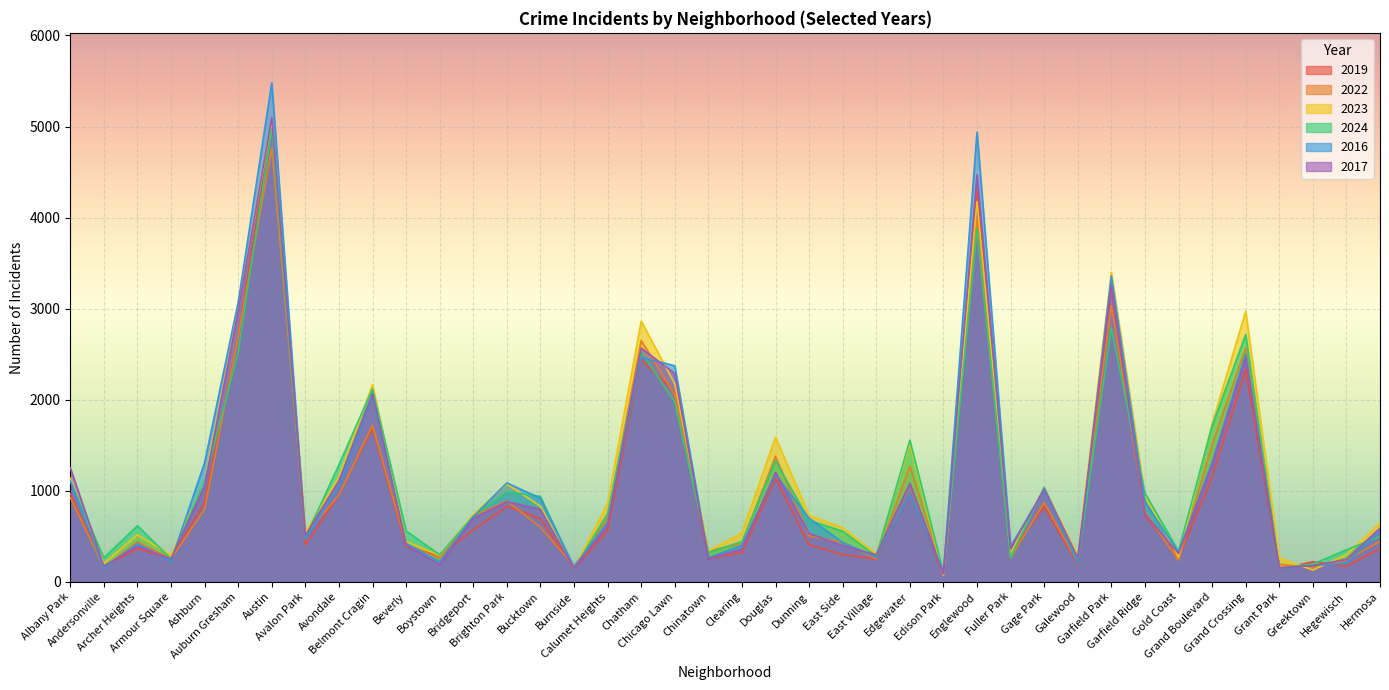

What is the label of the 25th point from the right?

Burnside